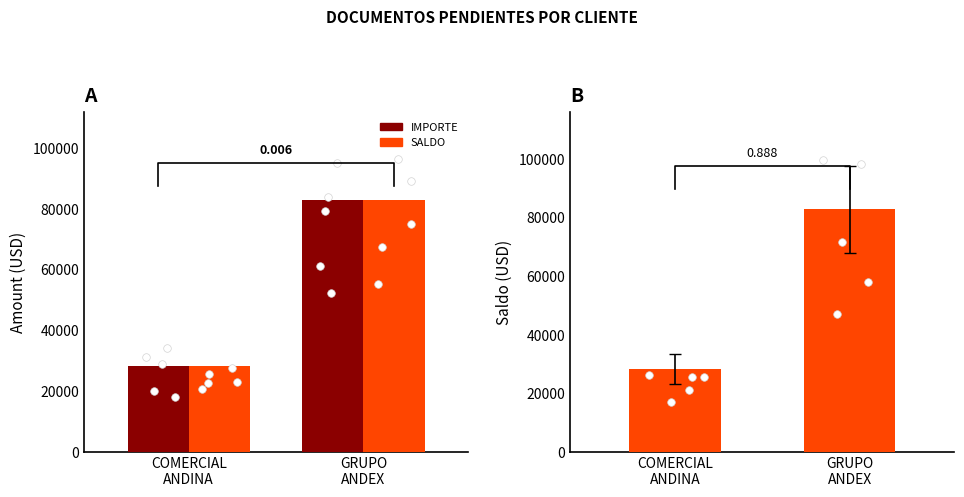

At how many categories does at least one series exceed 42276?

1